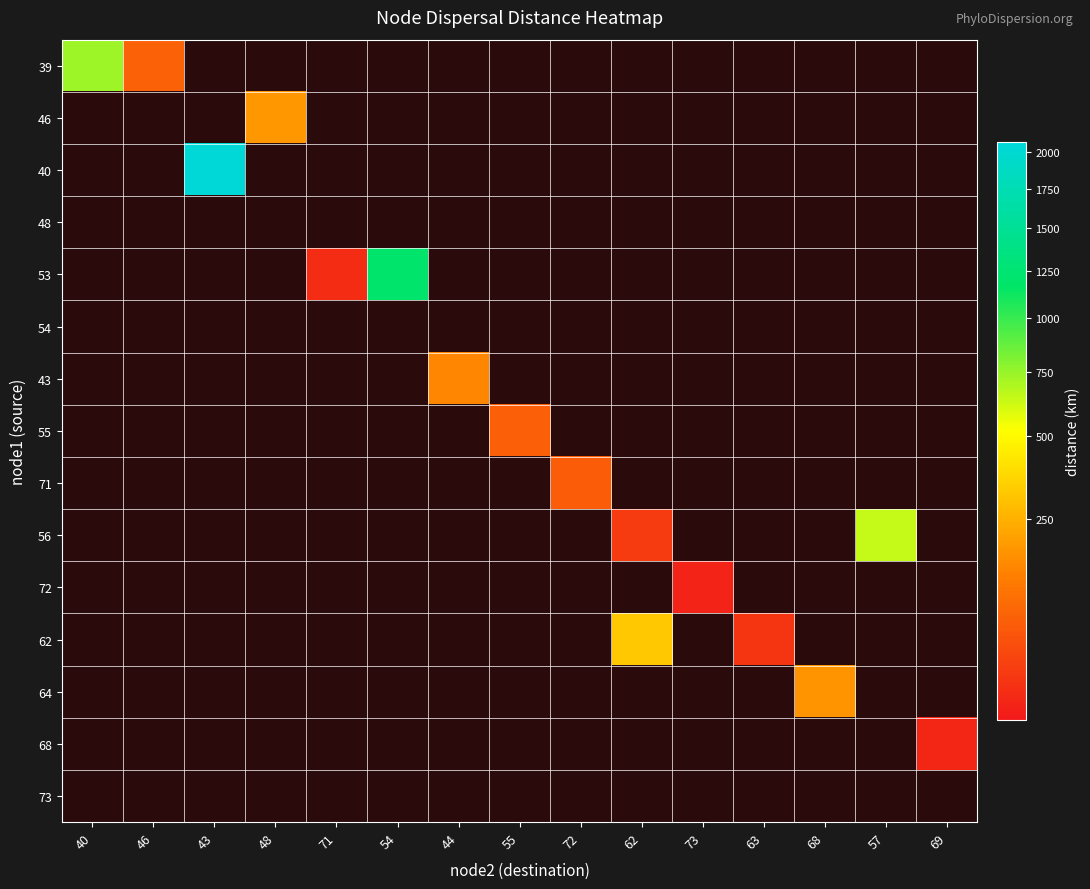

Rank the series by their maximum value, from lowest to highest.

48, 54, 73, 72, 68, 71, 55, 43, 64, 46, 62, 56, 39, 53, 40